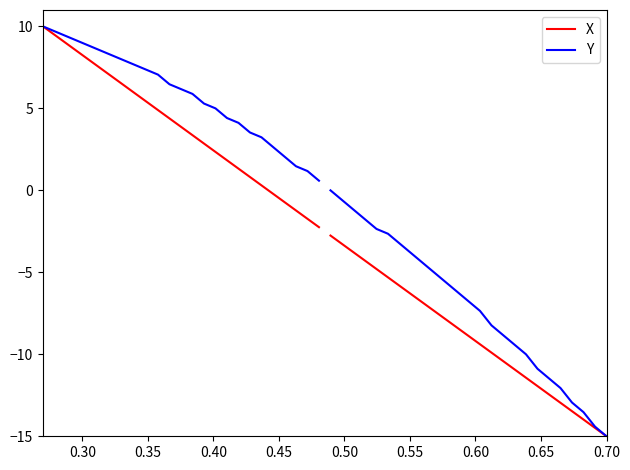

How many data points does each series have?

25